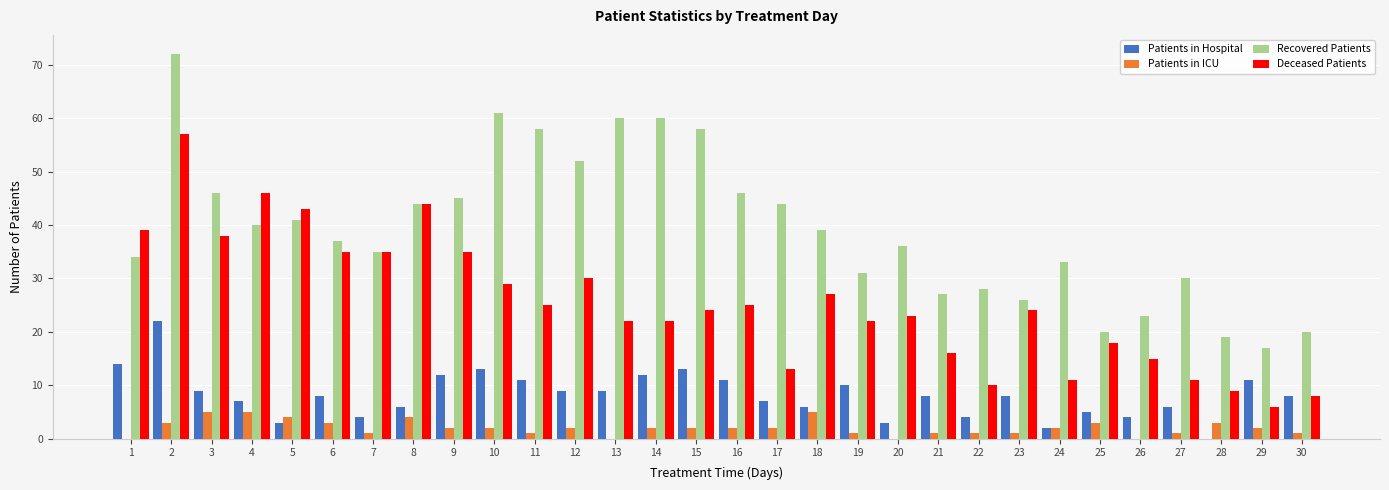

How many data points does each series have?

30